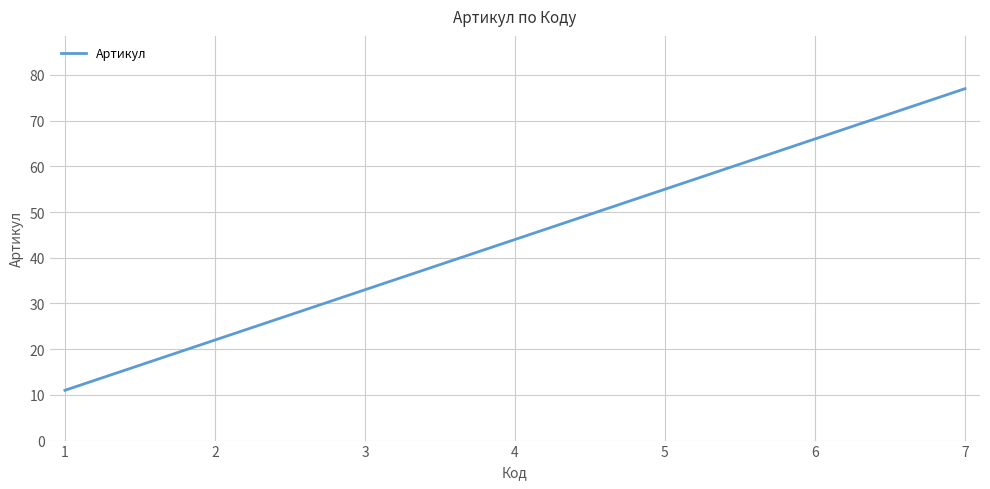

Which category has the highest value across all series?

7